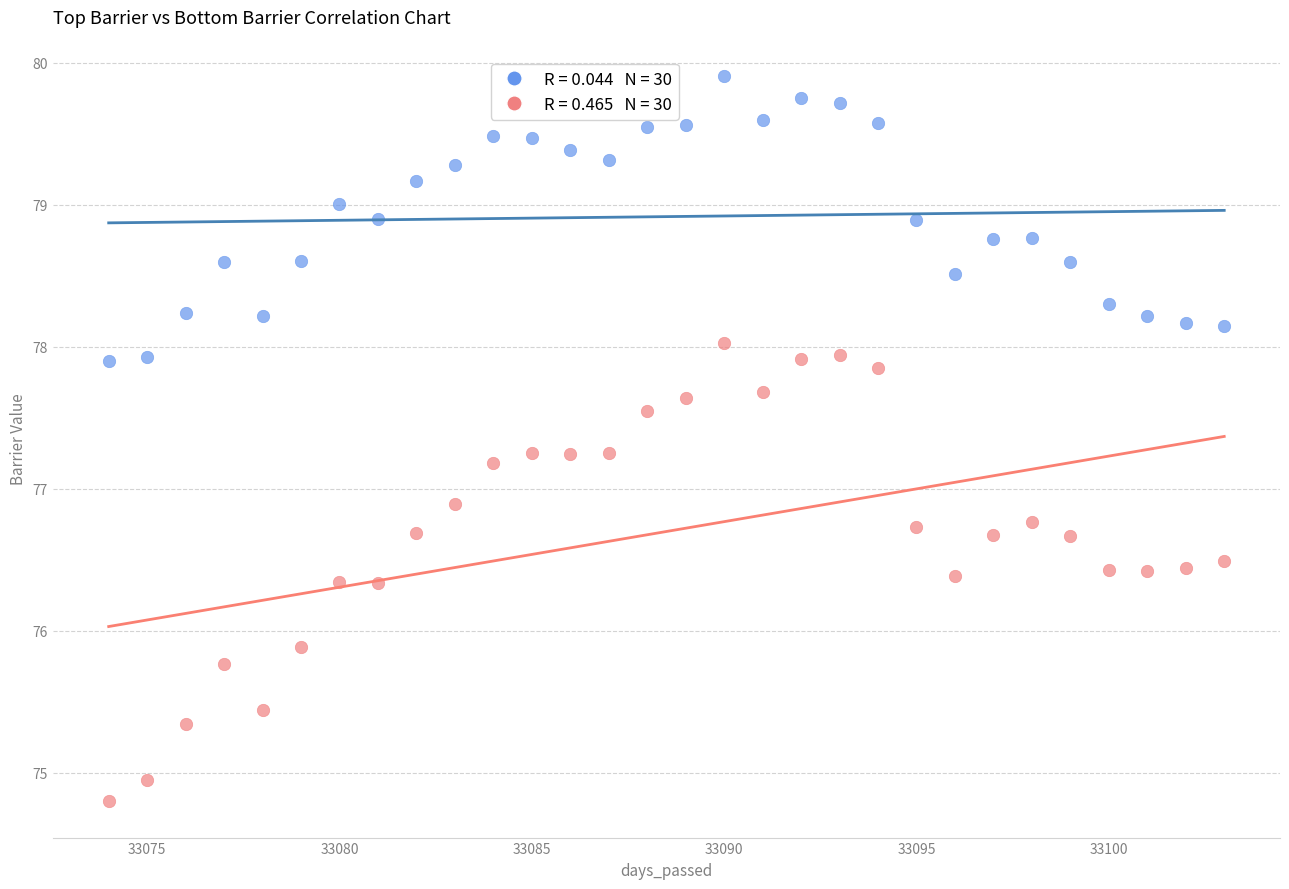

Across all data points, what is the range of X values (max minus min)?

29.0